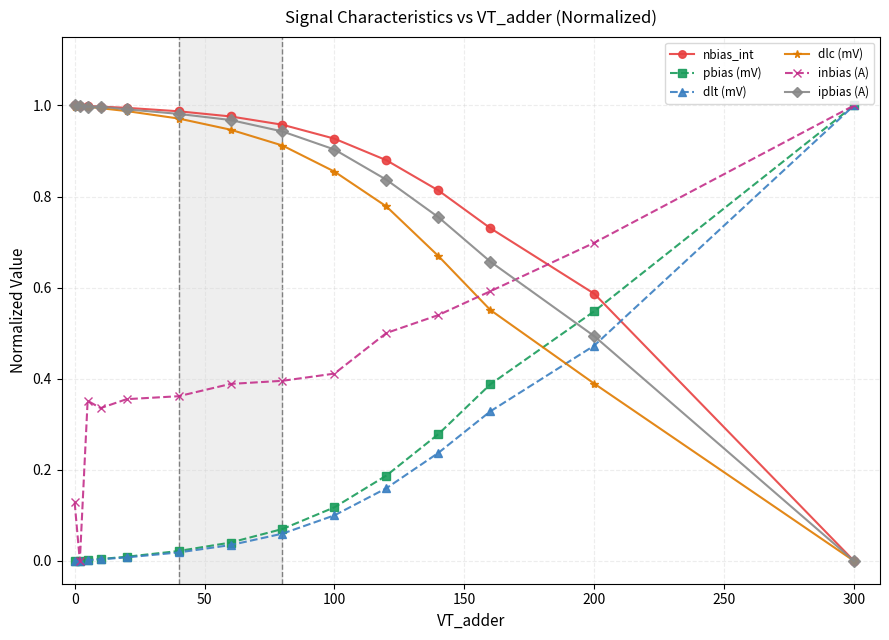

True or false: ipbias (A) and pbias (mV) intersect in this chart.

True